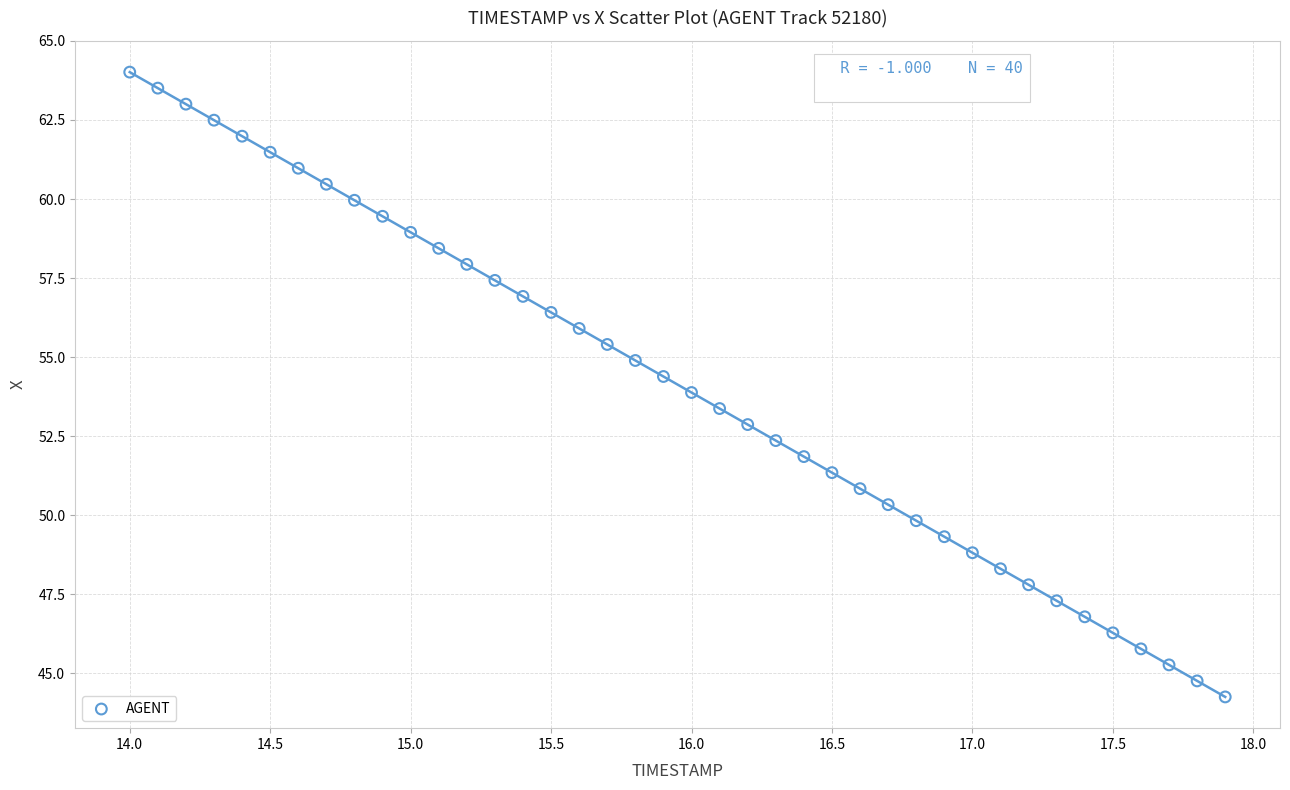

What is the range of X values (max minus min)?

3.9